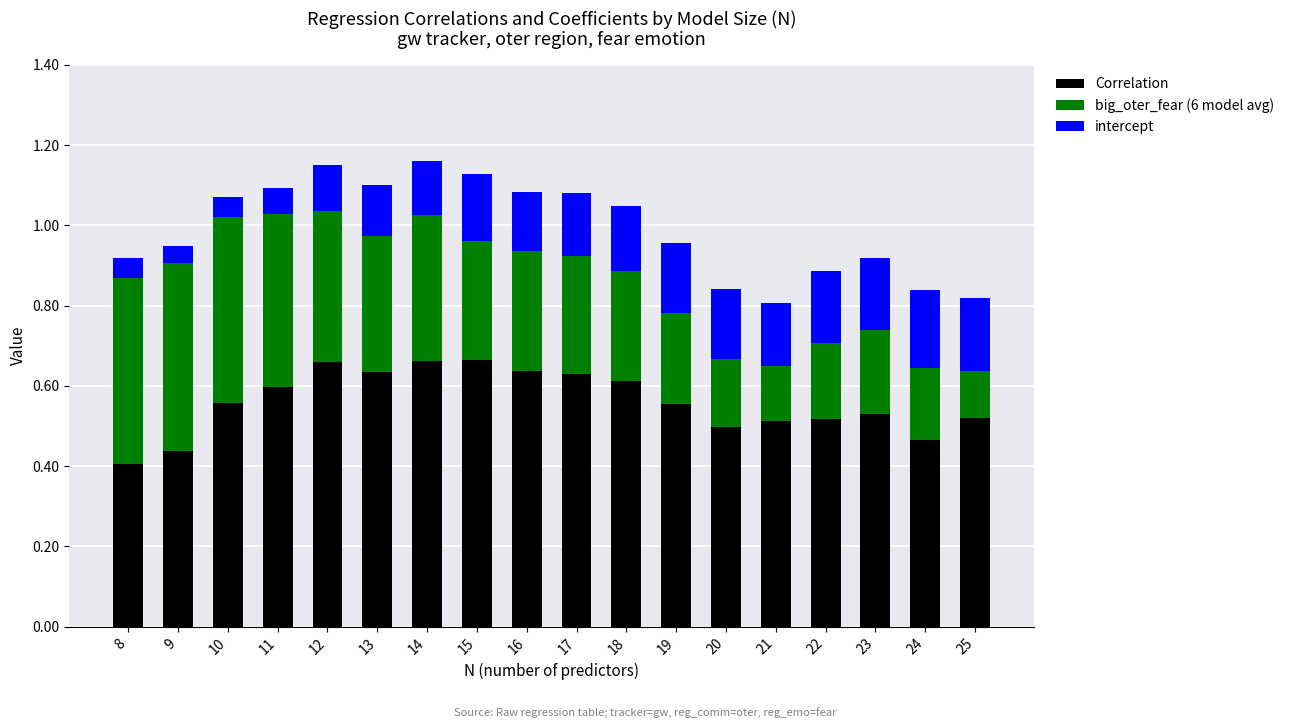

How many Correlation values are between 0 and 1?

18